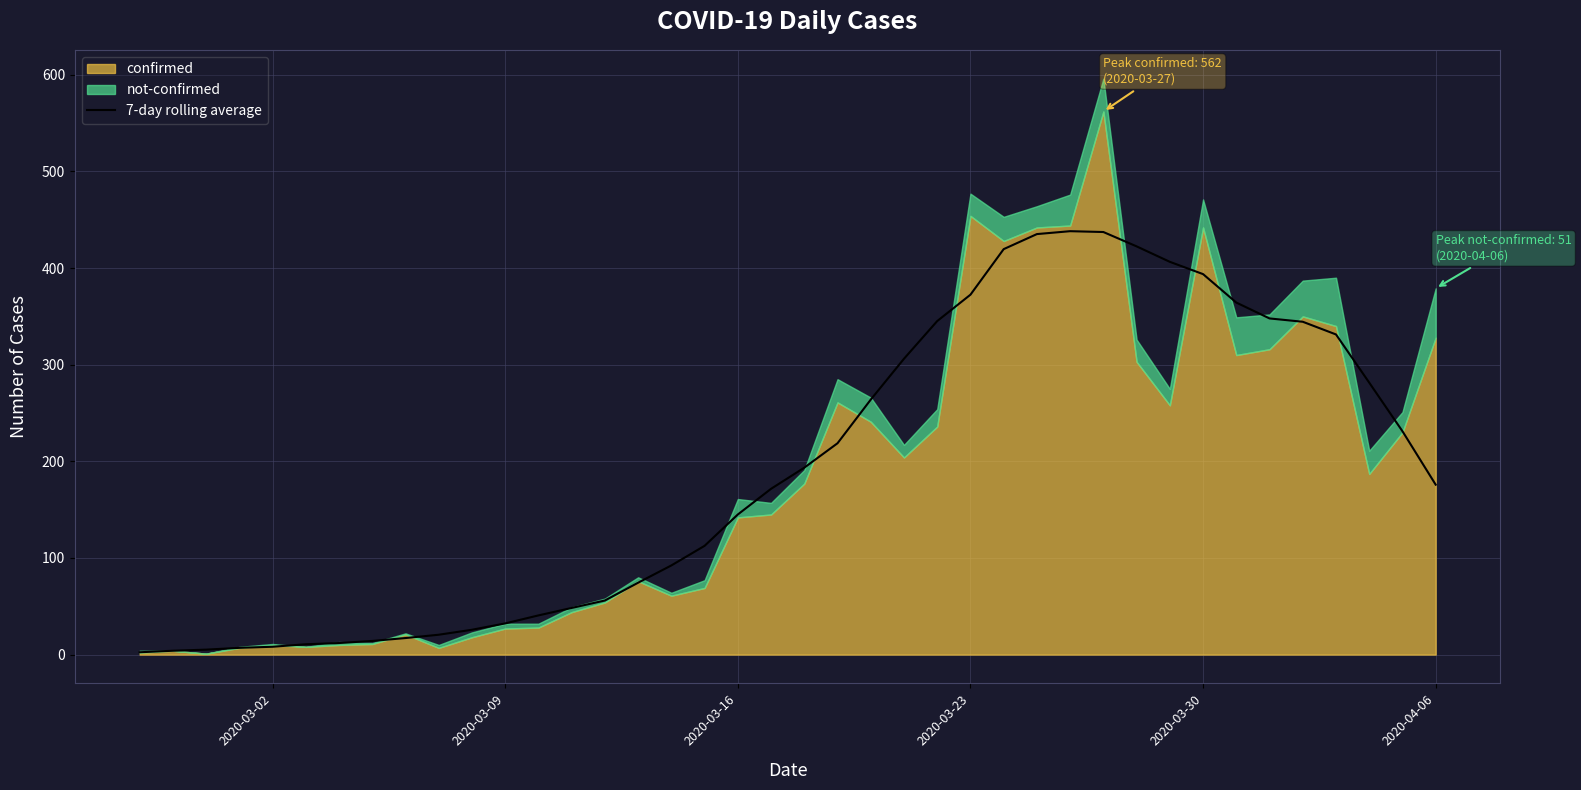

The value of 7-day rolling average at 2020-03-09 is 32.3. True or false?

True